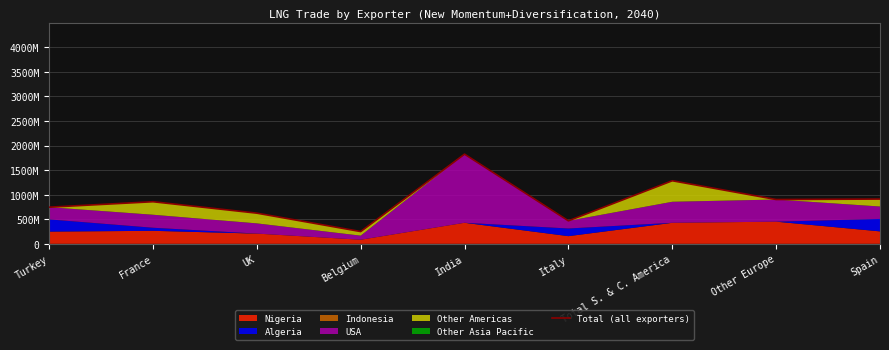

What is the value of the 6th point from the left?

467997445.7